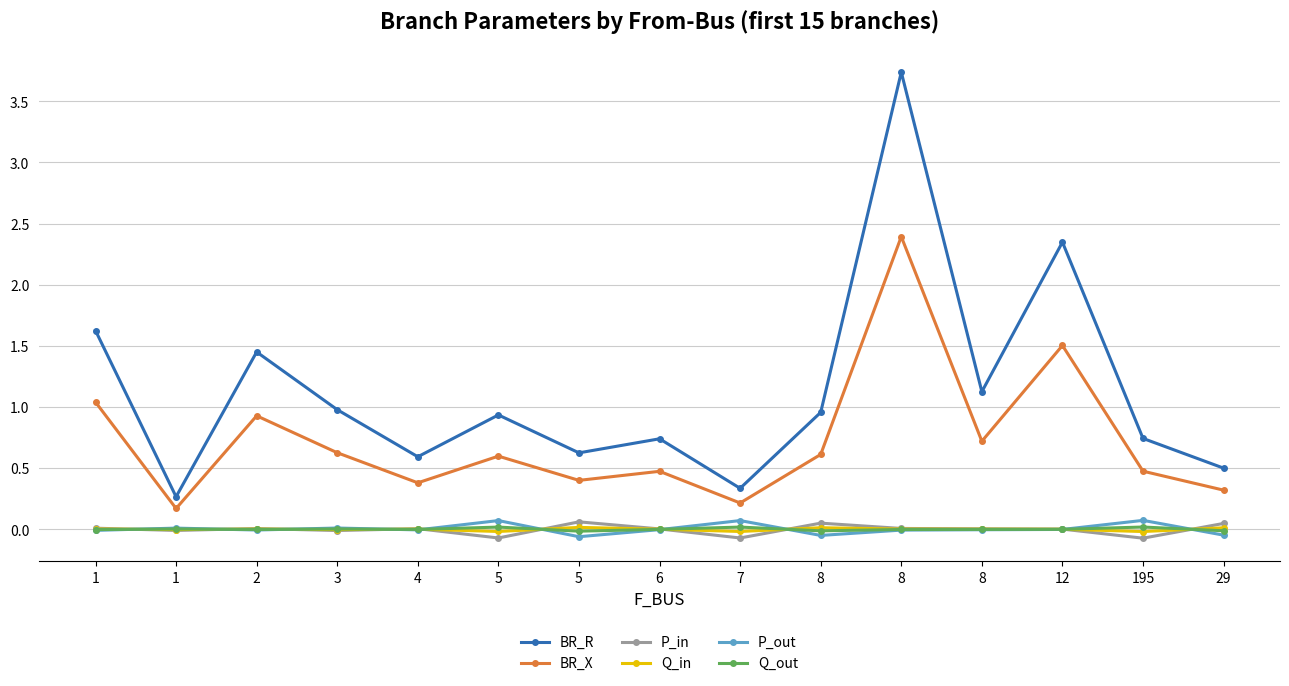

How many lines are shown in the chart?

6